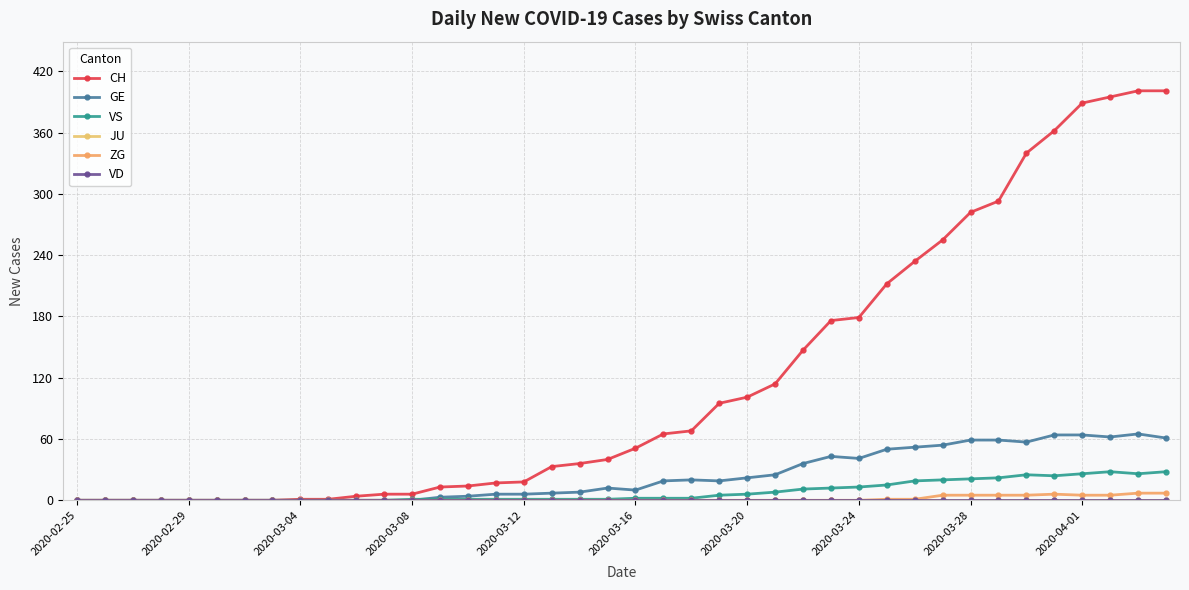

Which series has the largest range (max minus min)?

CH